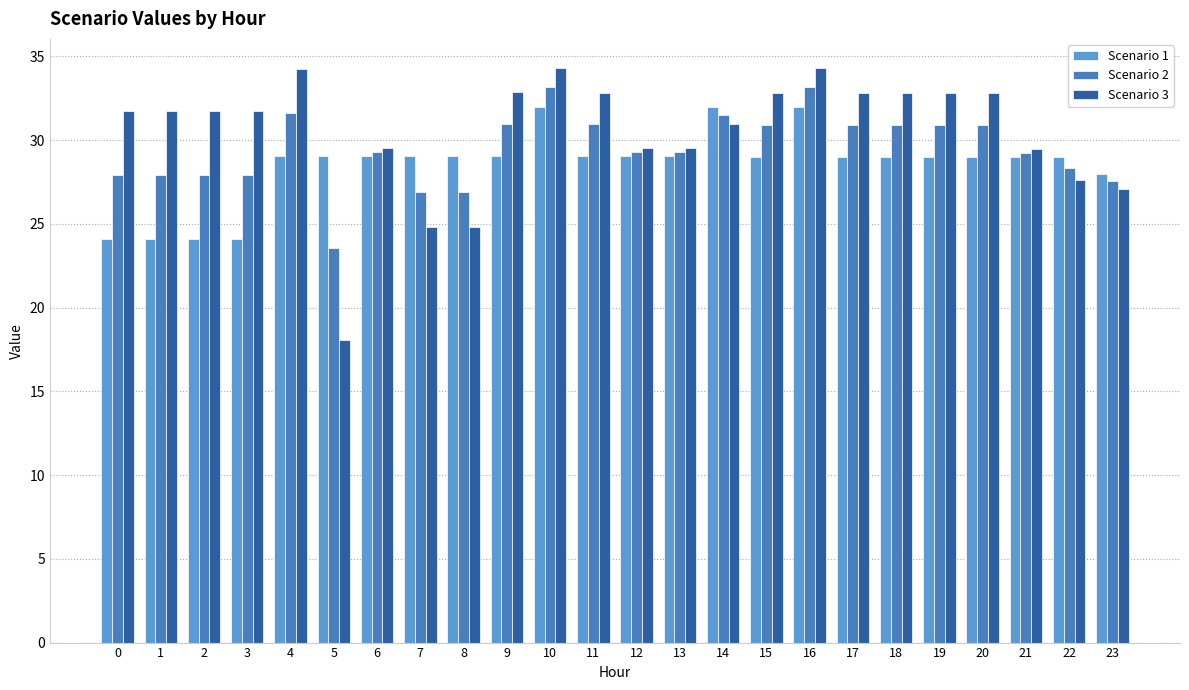

How many bars are there in each group?

3